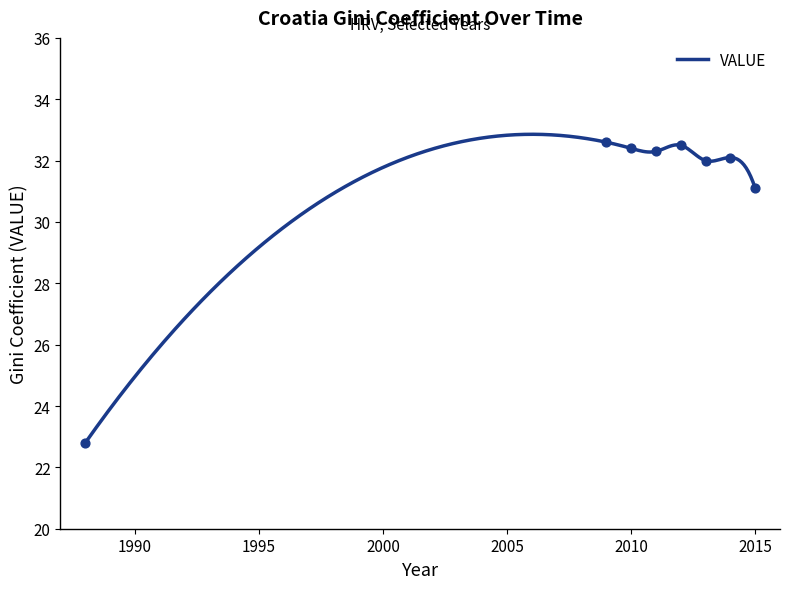

What is the change in value from 2013 to 2014?

+0.1